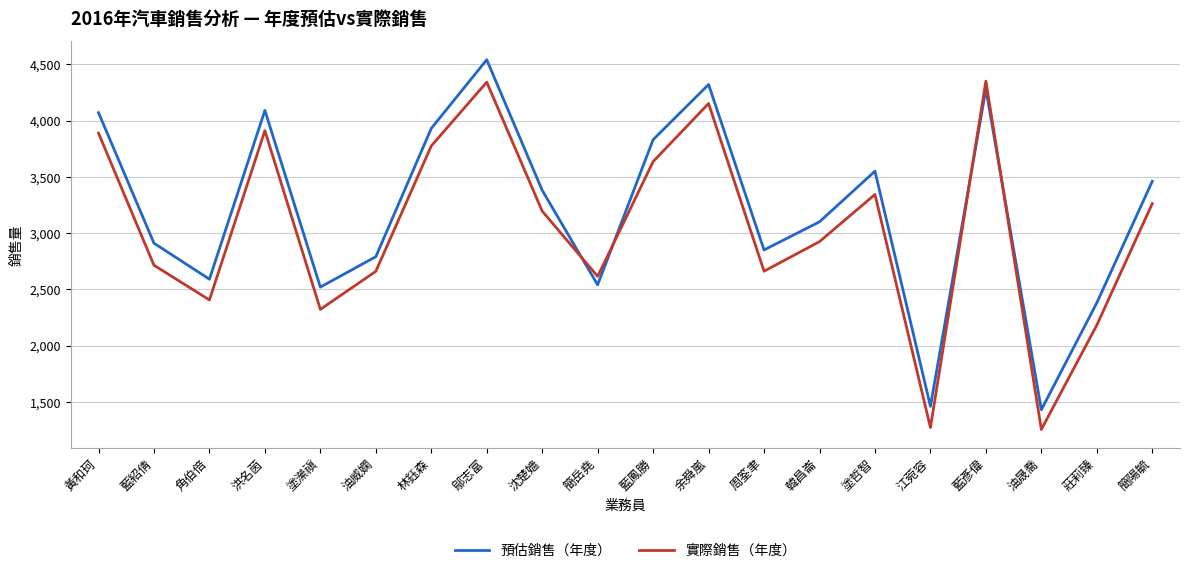

Which series has the largest total across all categories?

預估銷售（年度）